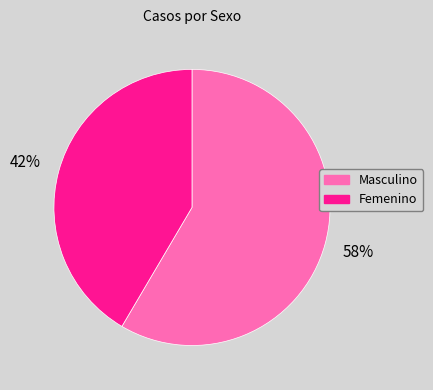

Which has a higher value, Femenino or Masculino?

Masculino